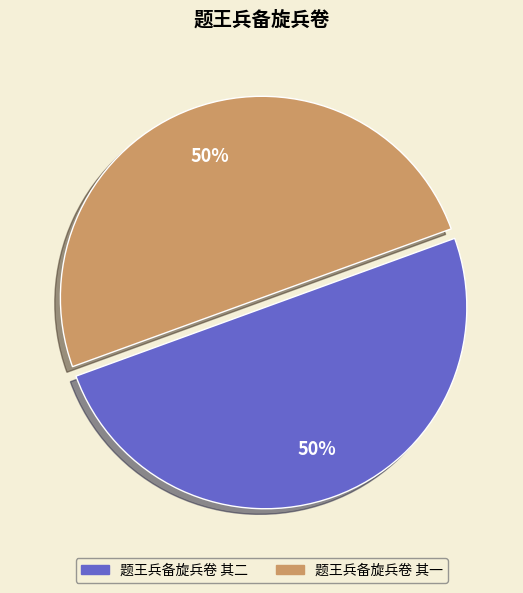

What is the ratio of the value at 题王兵备旋兵卷 其二 to the value at 题王兵备旋兵卷 其一?

1.0